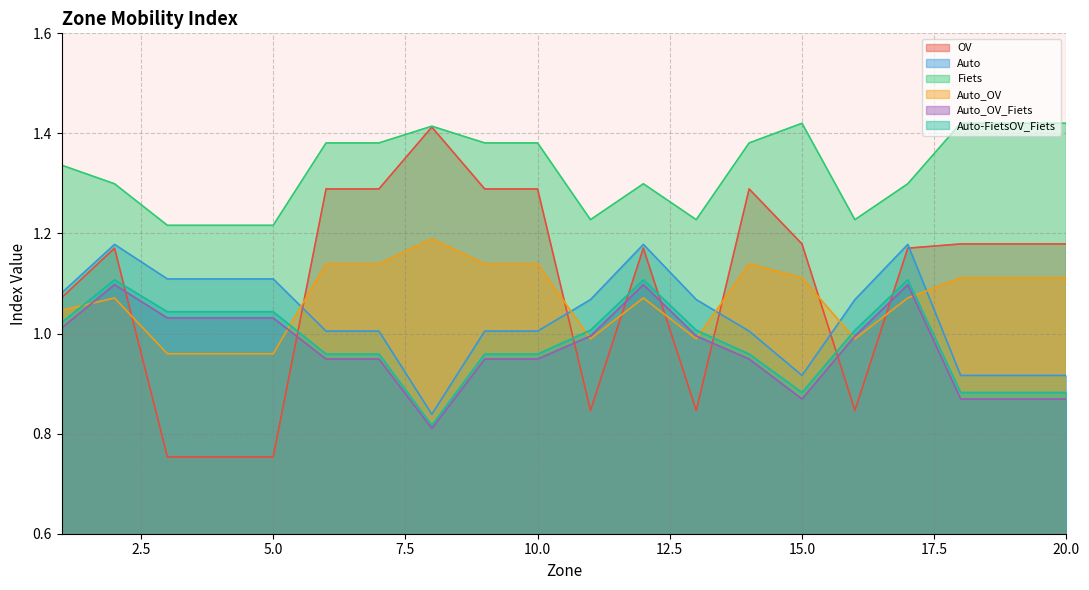

Reading left to right, what are all the values shown in this chart?

OV: 1=1.1	2=1.2	3=0.8	4=0.8	5=0.8	6=1.3	7=1.3	8=1.4	9=1.3	10=1.3	11=0.8	12=1.2	13=0.8	14=1.3	15=1.2	16=0.8	17=1.2	18=1.2	19=1.2	20=1.2
Auto: 1=1.1	2=1.2	3=1.1	4=1.1	5=1.1	6=1.0	7=1.0	8=0.8	9=1.0	10=1.0	11=1.1	12=1.2	13=1.1	14=1.0	15=0.9	16=1.1	17=1.2	18=0.9	19=0.9	20=0.9
Fiets: 1=1.3	2=1.3	3=1.2	4=1.2	5=1.2	6=1.4	7=1.4	8=1.4	9=1.4	10=1.4	11=1.2	12=1.3	13=1.2	14=1.4	15=1.4	16=1.2	17=1.3	18=1.4	19=1.4	20=1.4
Auto_OV: 1=1.0	2=1.1	3=1.0	4=1.0	5=1.0	6=1.1	7=1.1	8=1.2	9=1.1	10=1.1	11=1.0	12=1.1	13=1.0	14=1.1	15=1.1	16=1.0	17=1.1	18=1.1	19=1.1	20=1.1
Auto_OV_Fiets: 1=1.0	2=1.1	3=1.0	4=1.0	5=1.0	6=0.9	7=0.9	8=0.8	9=0.9	10=0.9	11=1.0	12=1.1	13=1.0	14=0.9	15=0.9	16=1.0	17=1.1	18=0.9	19=0.9	20=0.9
Auto-FietsOV_Fiets: 1=1.0	2=1.1	3=1.0	4=1.0	5=1.0	6=1.0	7=1.0	8=0.8	9=1.0	10=1.0	11=1.0	12=1.1	13=1.0	14=1.0	15=0.9	16=1.0	17=1.1	18=0.9	19=0.9	20=0.9